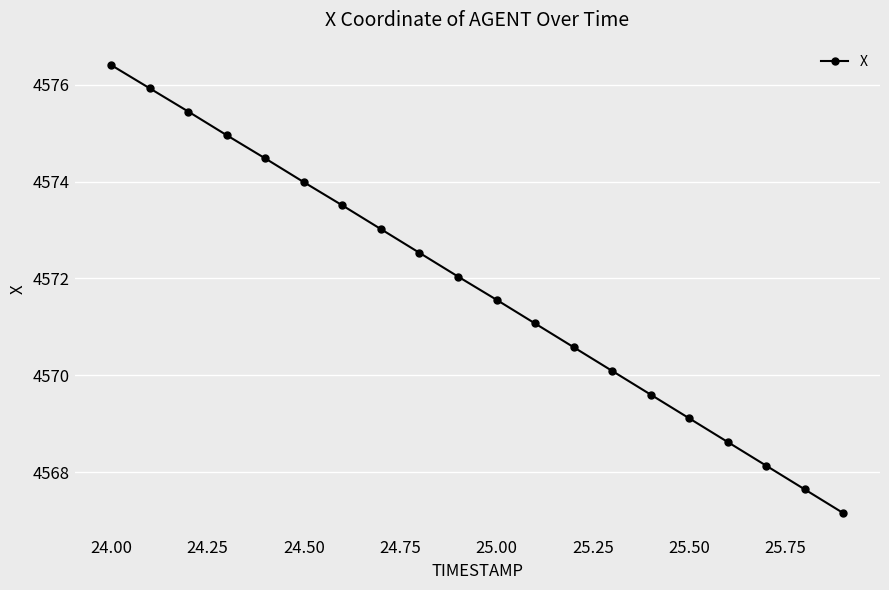

What is the average value?

4571.8